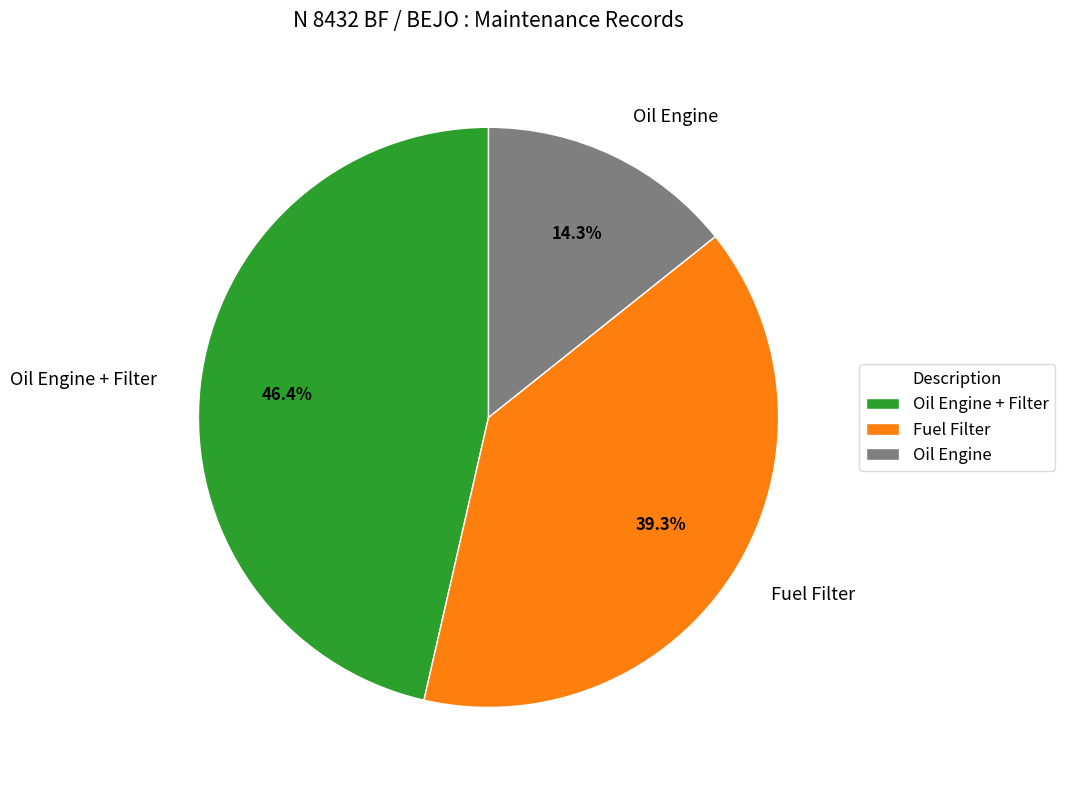

Rank the categories by value from lowest to highest.

Oil Engine, Fuel Filter, Oil Engine + Filter